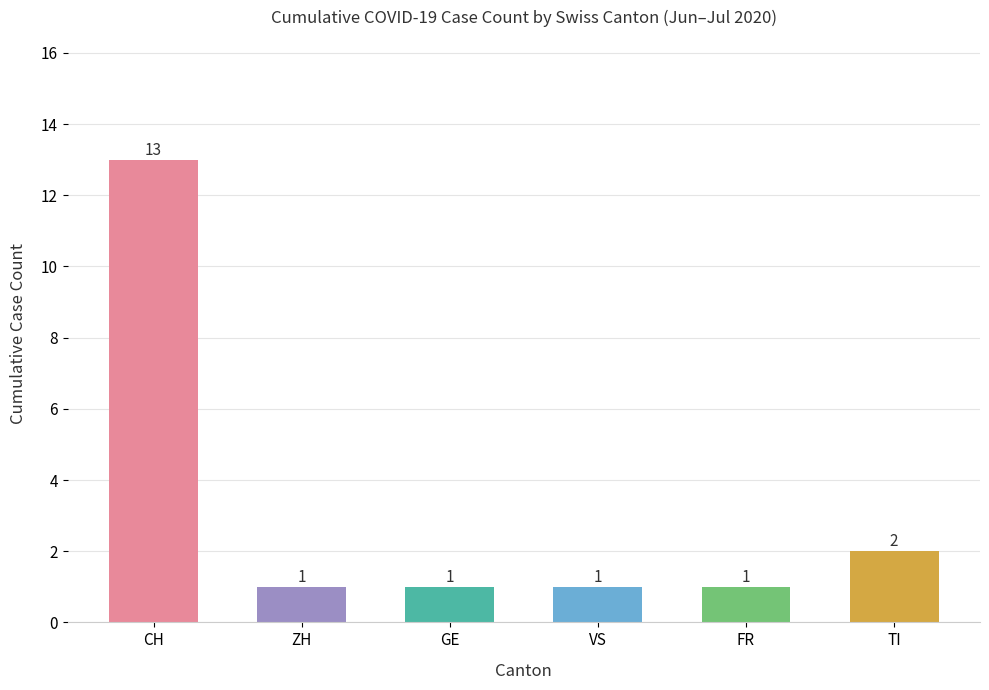

Which category has the highest value across all series?

CH